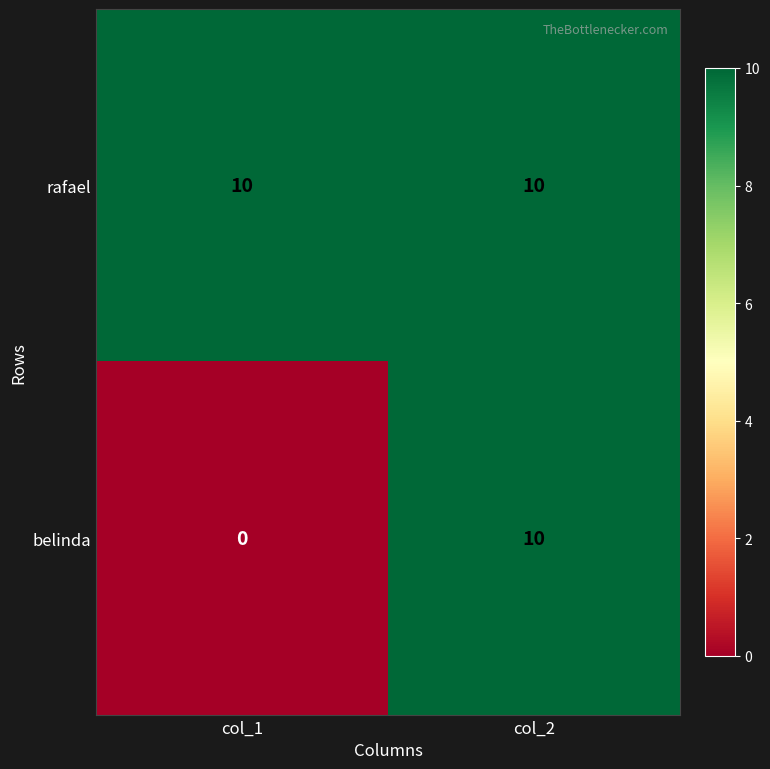

Rank the series at col_1 from highest to lowest value.

rafael, belinda